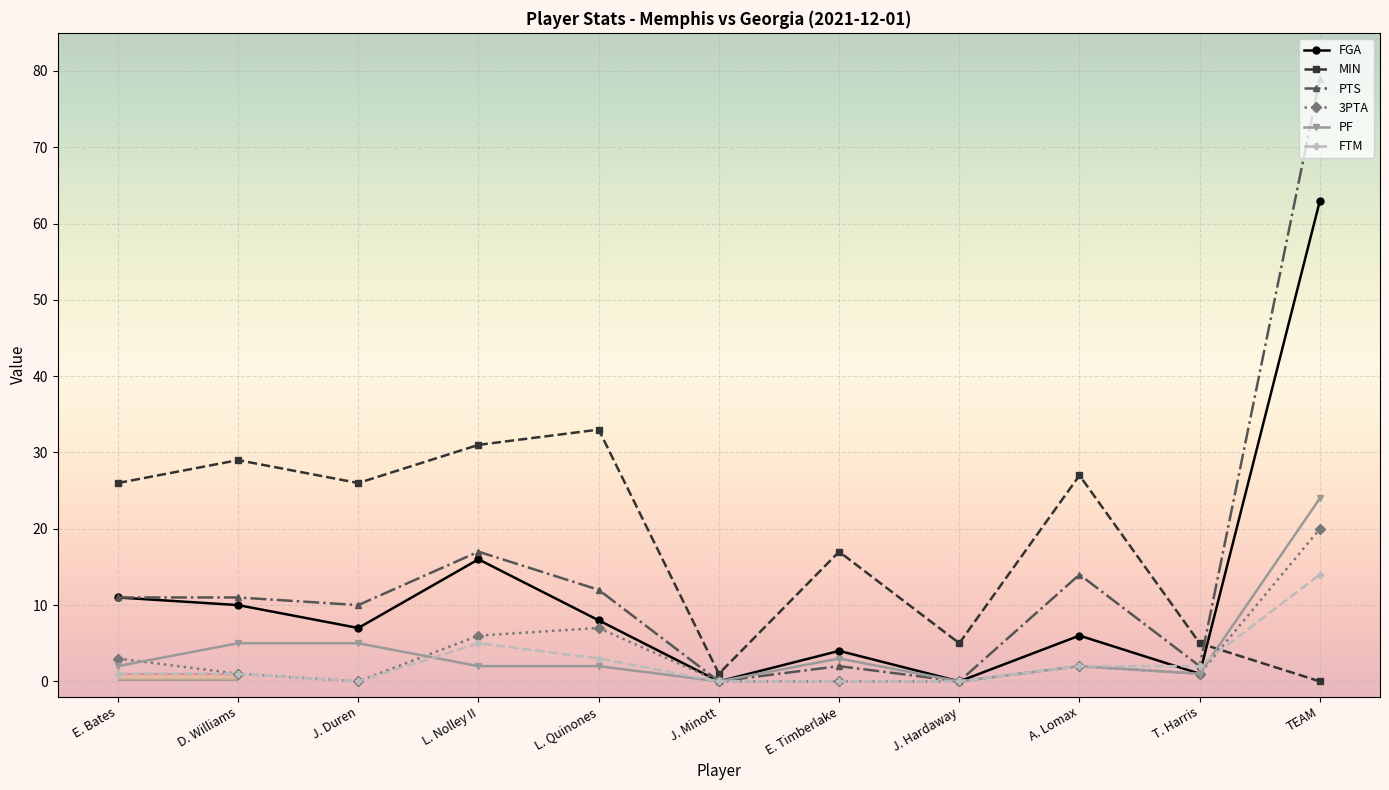

What is the label of the 5th point from the left?

L. Quinones